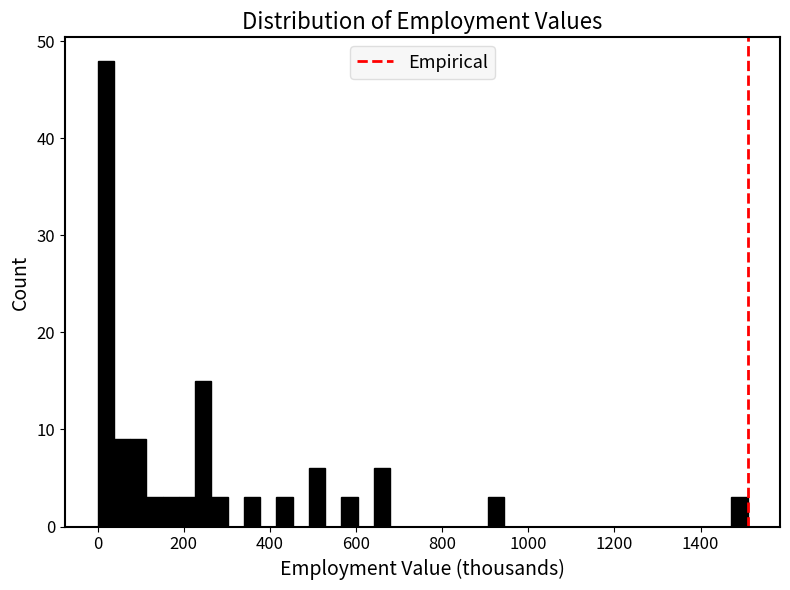

Read against the x-axis, roughly where is the centre of the tallest bar?

20